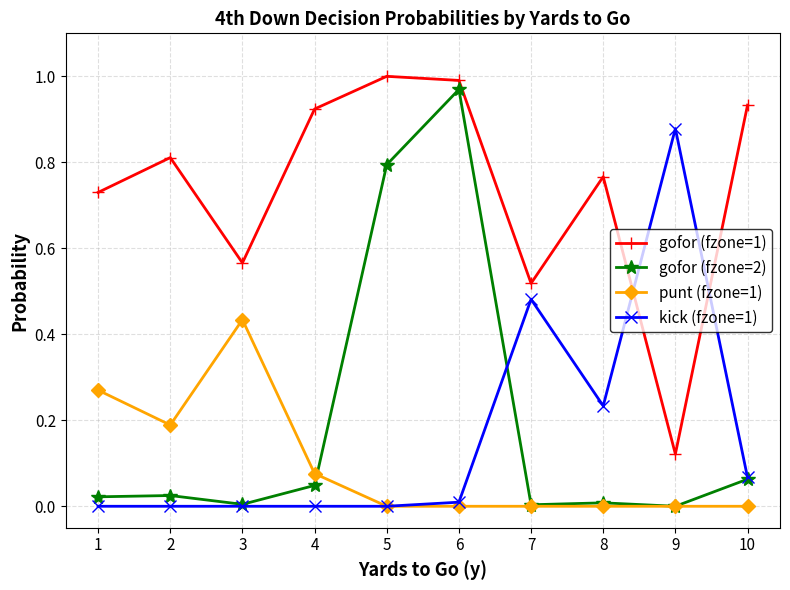

True or false: kick (fzone=1) has a value of -0.3 at 5.

False